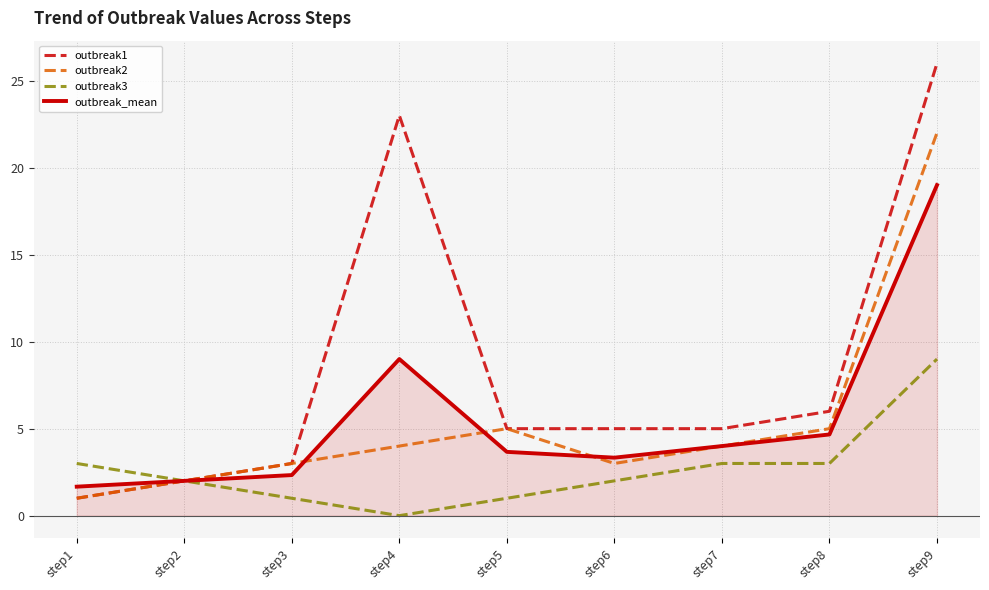

Is it true that outbreak2 equals 8.1 at step8?

False